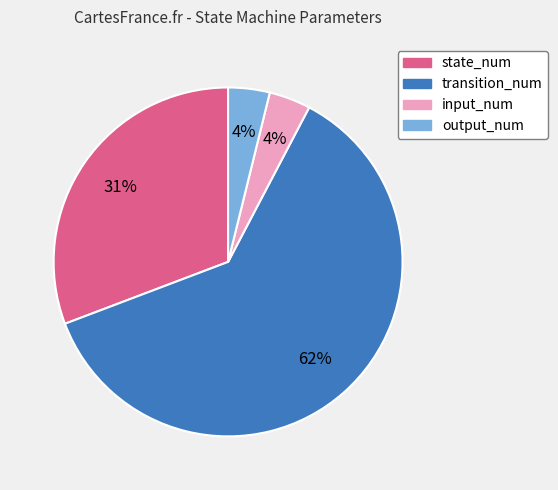

To the nearest percent, what is the average slice percentage?

25%